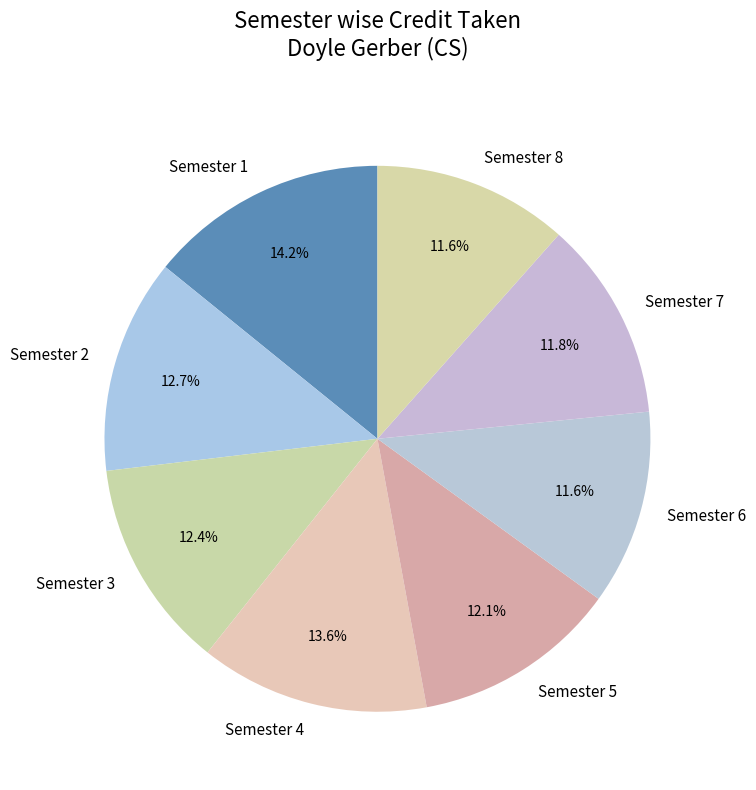

Count the number of slices in the pie.

8